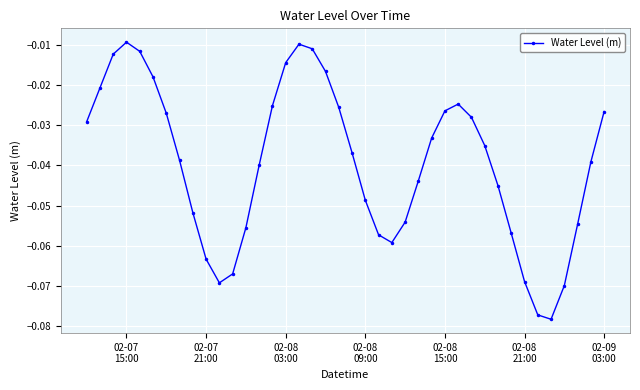

True or false: the data has more than 2 interior local peaks.

True